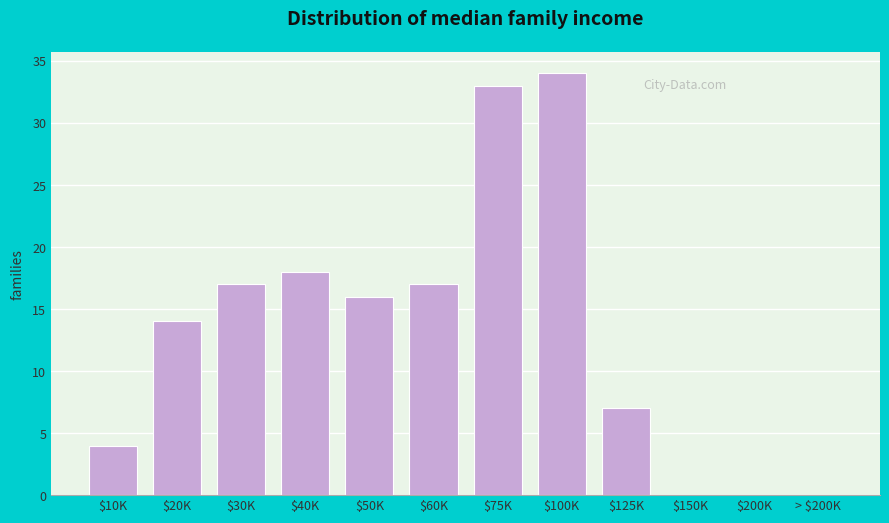

What is the maximum value shown in the chart?

34